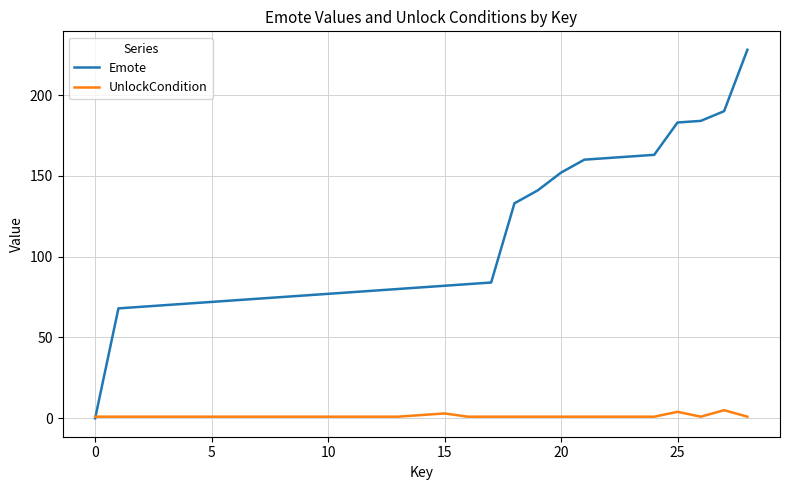

List the series in order of their overall mean, highest first.

Emote, UnlockCondition